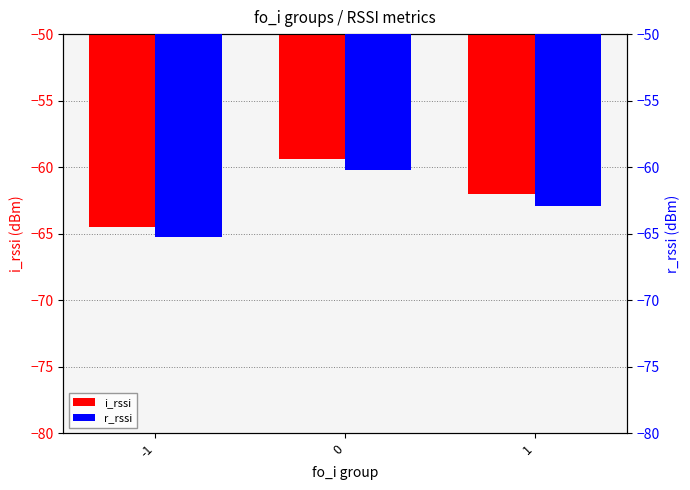

Which category has the lowest value in the r_rssi series?

-1